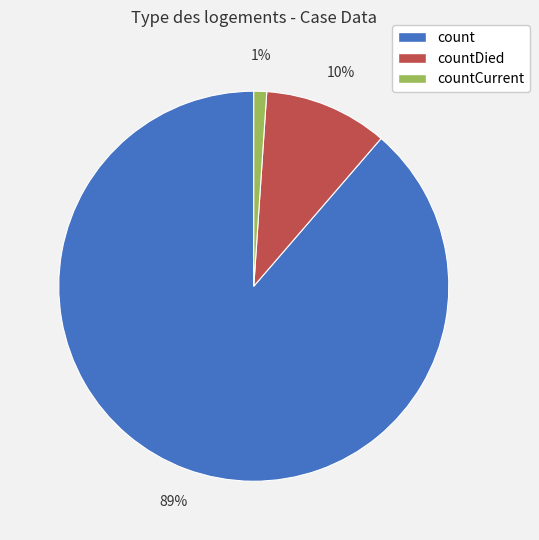

To the nearest percent, what is the average slice percentage?

33%